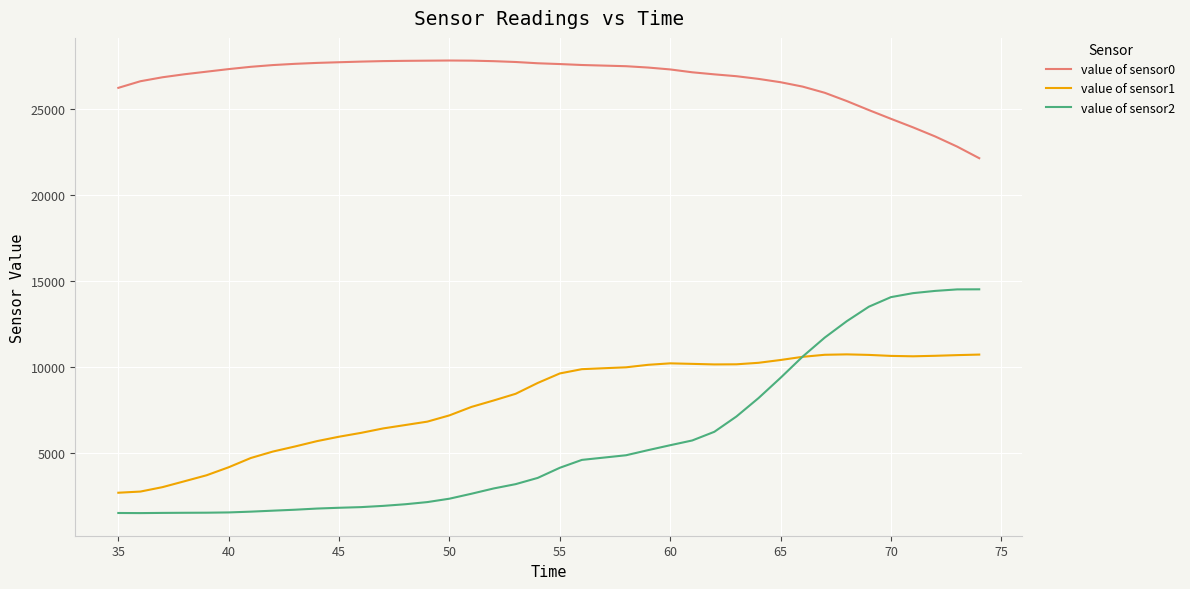

Rank the series by their maximum value, from highest to lowest.

value of sensor0, value of sensor2, value of sensor1